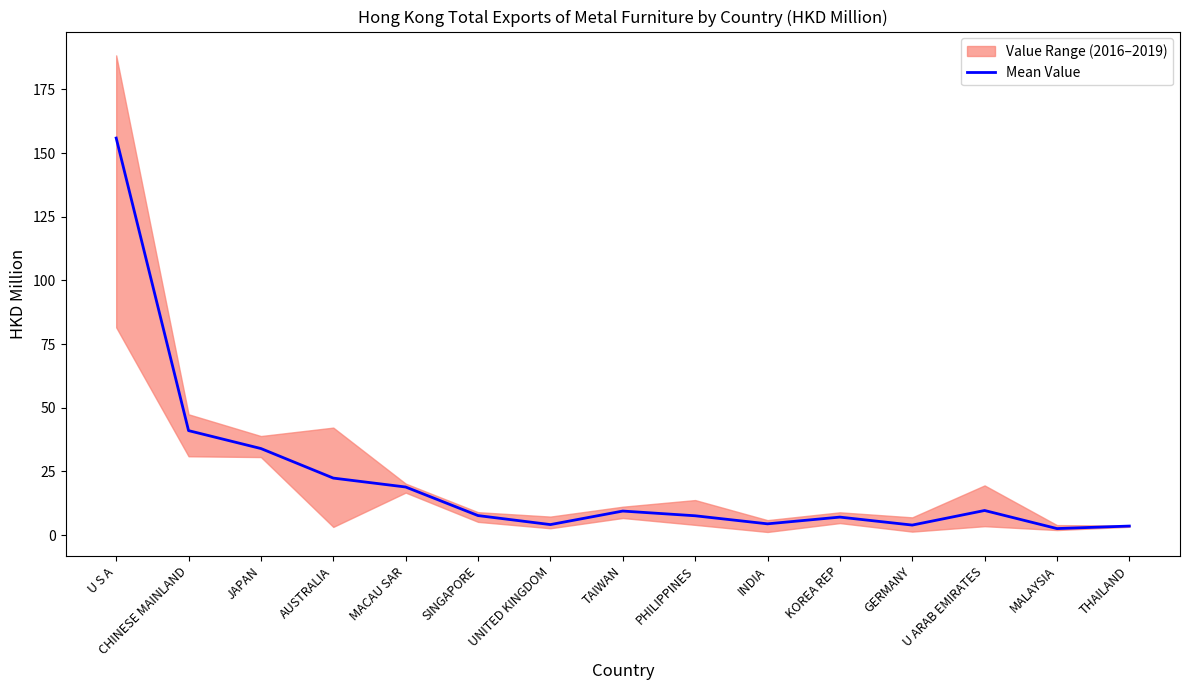

What is the difference between the second highest and second lowest values?

37.5